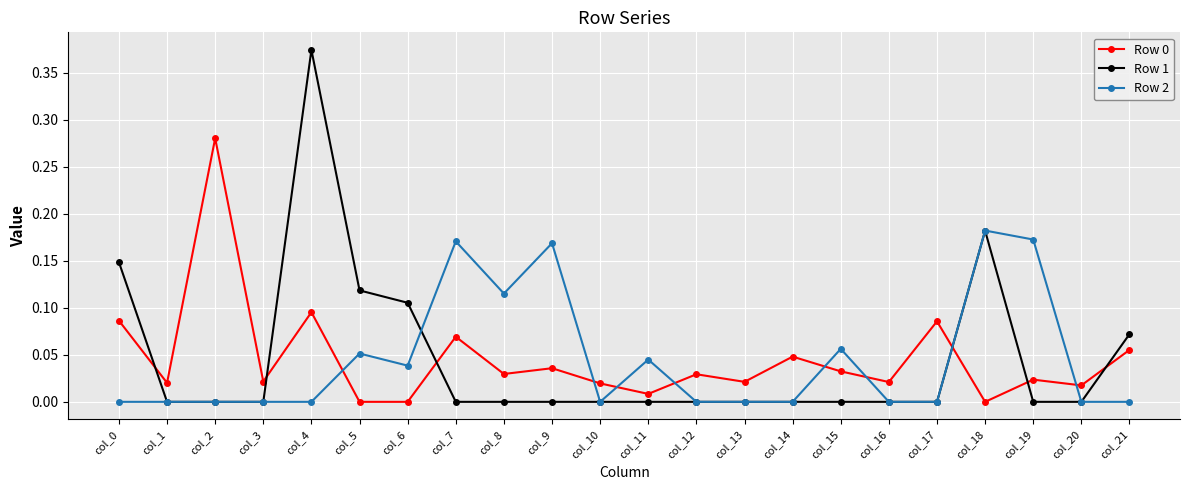

Which series has the widest spread of values?

Row 1